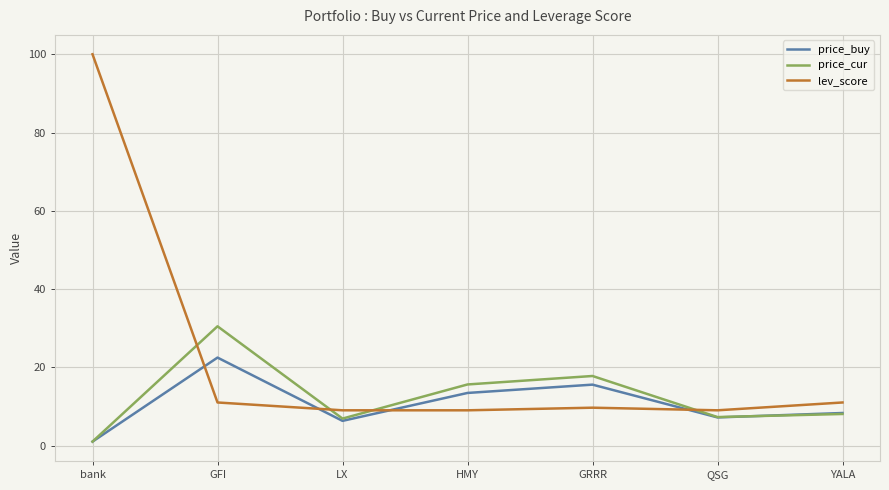

Where do lev_score and price_cur first cross each other?

bank and GFI